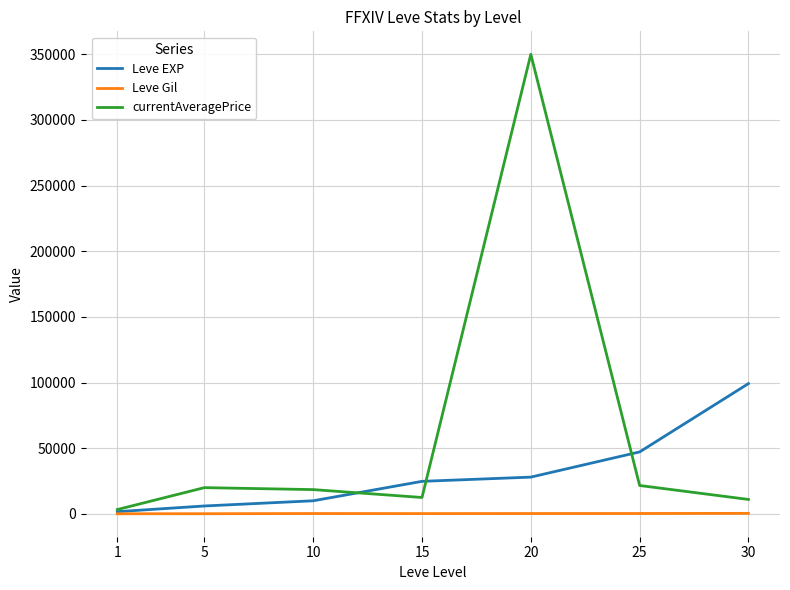

How many series are shown in this chart?

3